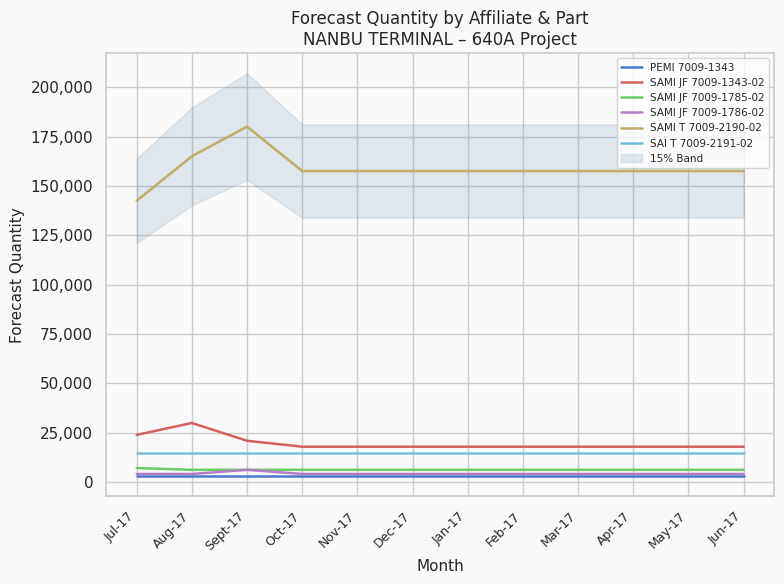

What position from the right is May-17?

2